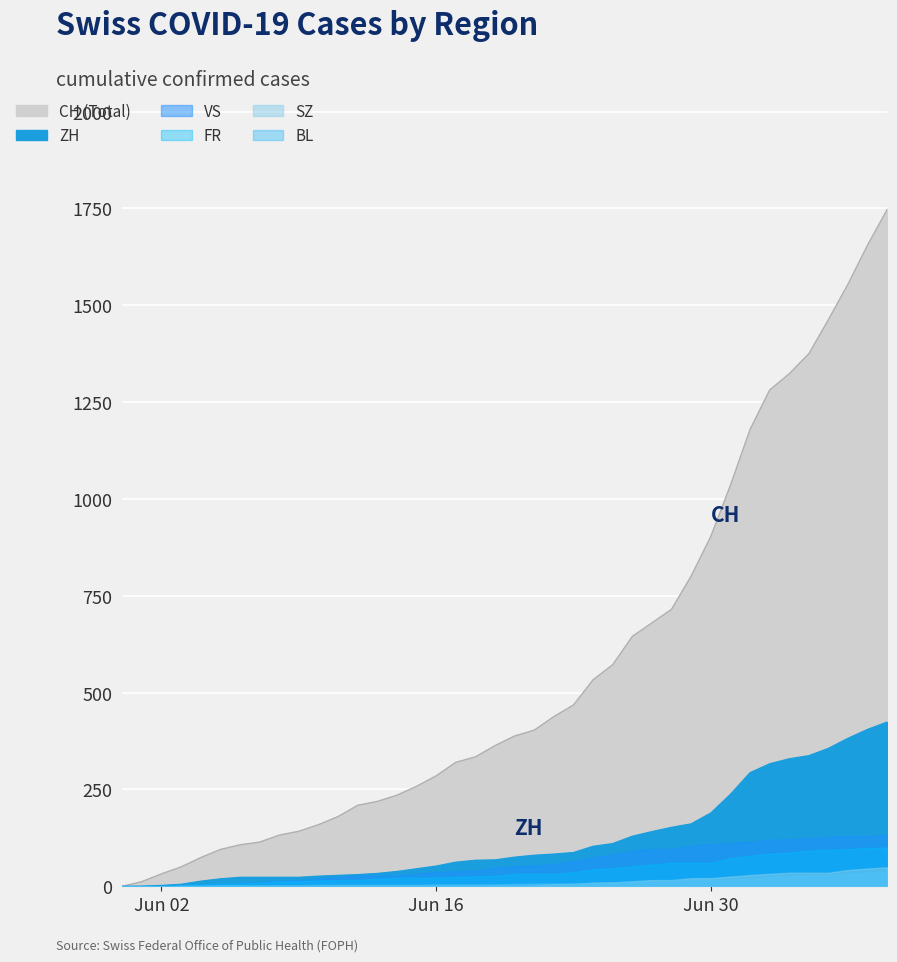

Which series has the largest range (max minus min)?

CH